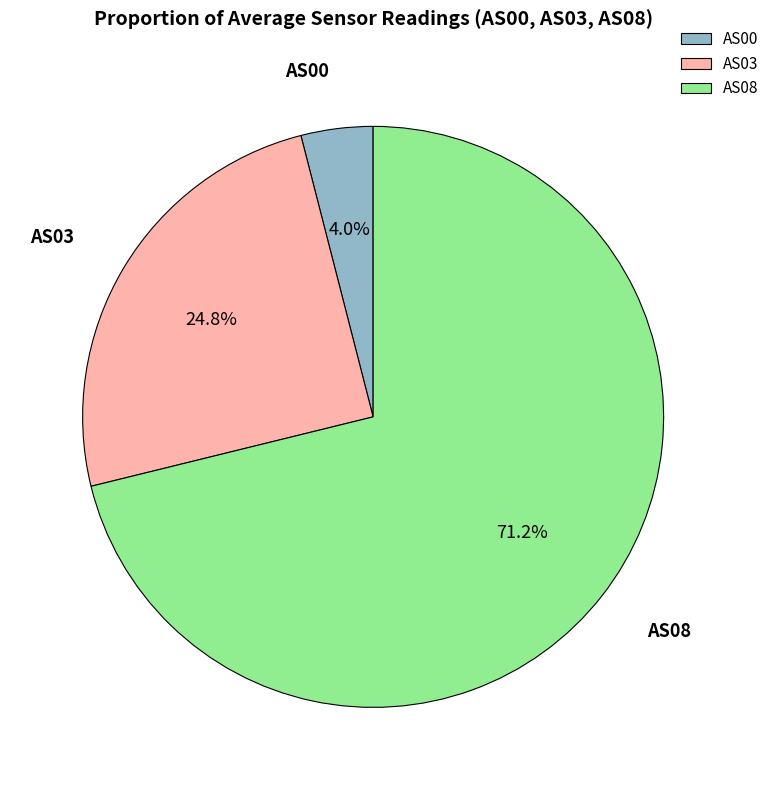

Rank the categories by value from lowest to highest.

AS00, AS03, AS08